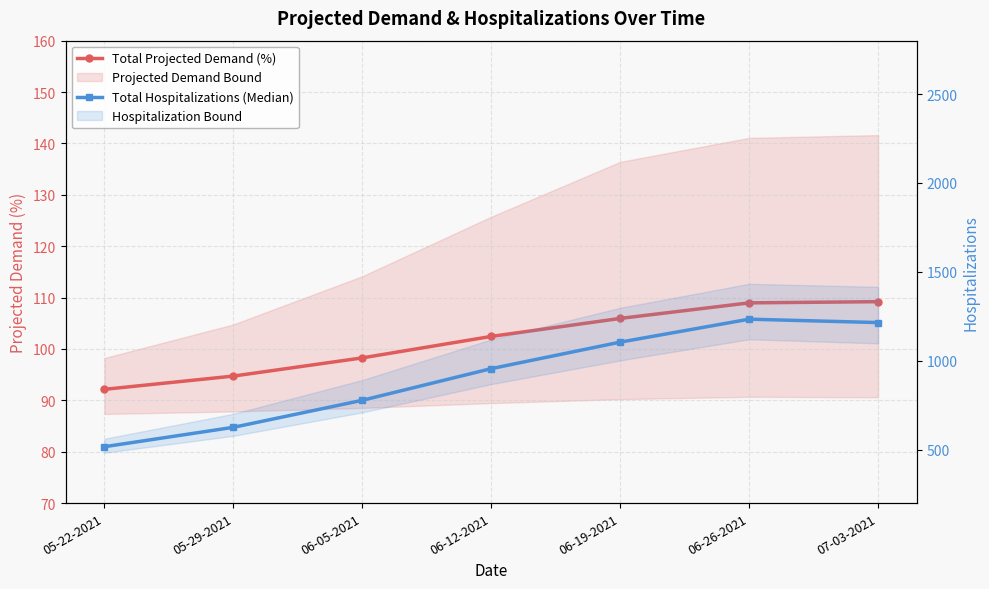

True or false: Total Hospitalizations (Median) has a value of 1353.3 at 06-12-2021.

False